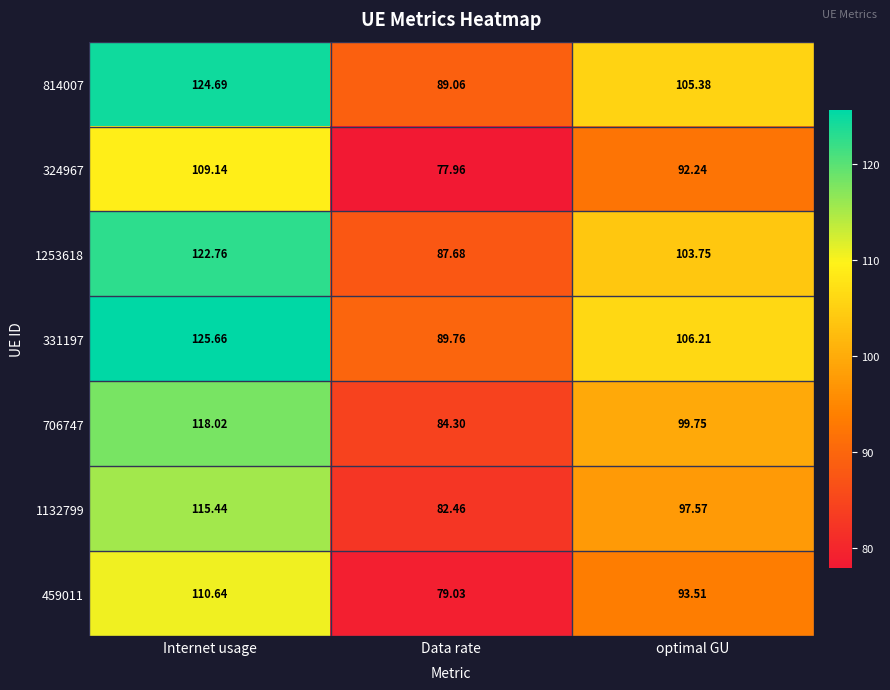

List the labels in order of 459011 value, smallest first.

Data rate, optimal GU, Internet usage